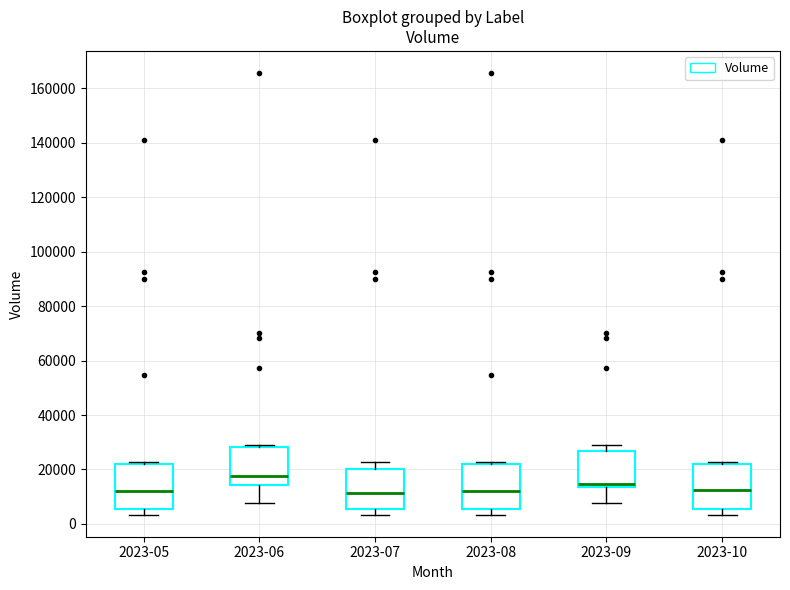

Reading left to right, read every box against the y-axis: the position of its median line, the range the box covers, and the ends of its whiskers. The values are not printed on the chart, so give them approximately, as read against the axis.

2023-05: median 12000, box 6000 to 22000, whiskers 4000 to 22000 (just above the box's upper edge)
2023-06: median 18000, box 14000 to 28000, whiskers 8000 to 30000
2023-07: median 12000, box 6000 to 20000, whiskers 4000 to 22000
2023-08: median 12000, box 6000 to 22000, whiskers 4000 to 22000 (just above the box's upper edge)
2023-09: median 14000 (just above the box's lower edge), box 14000 to 26000, whiskers 8000 to 30000
2023-10: median 12000, box 6000 to 22000, whiskers 4000 to 22000 (just above the box's upper edge)